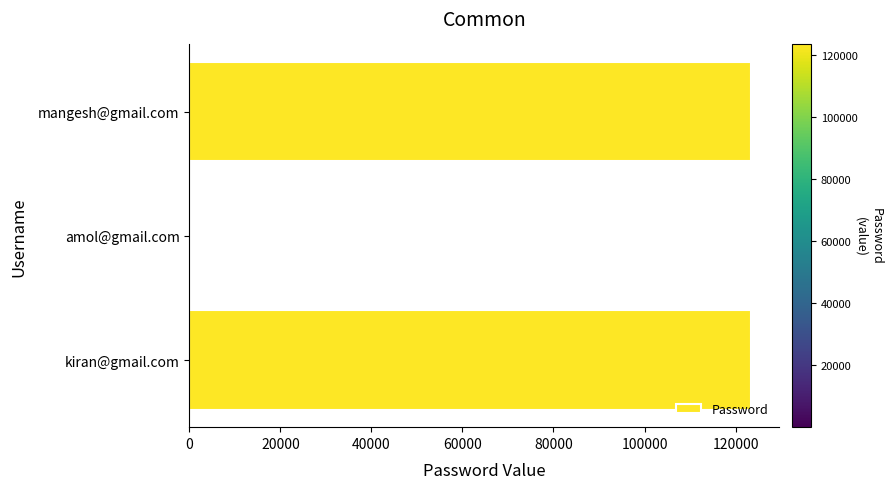

What is the greatest value displayed?

123456